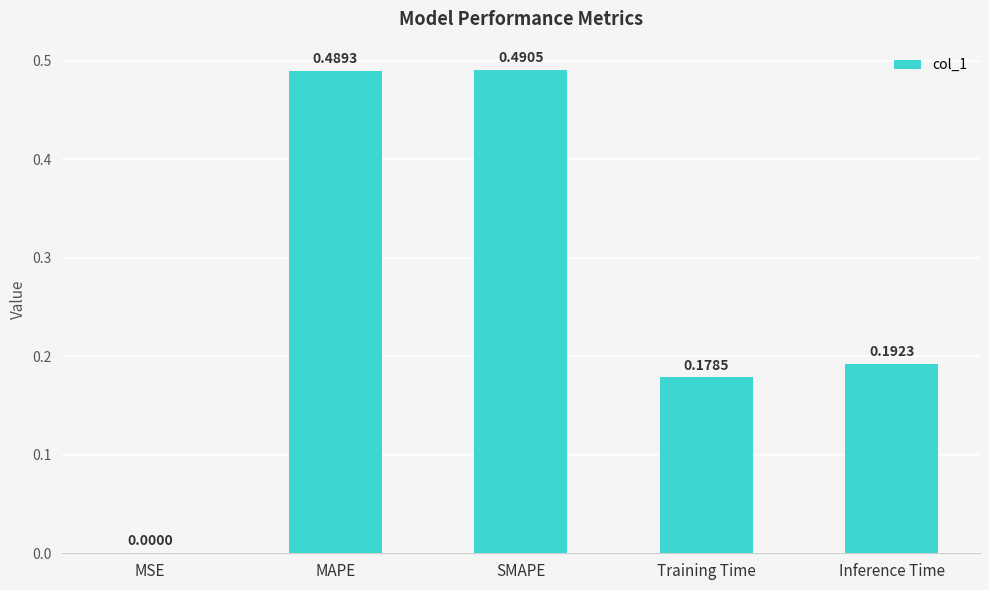

Where is the data nearest to the value 0?

MSE